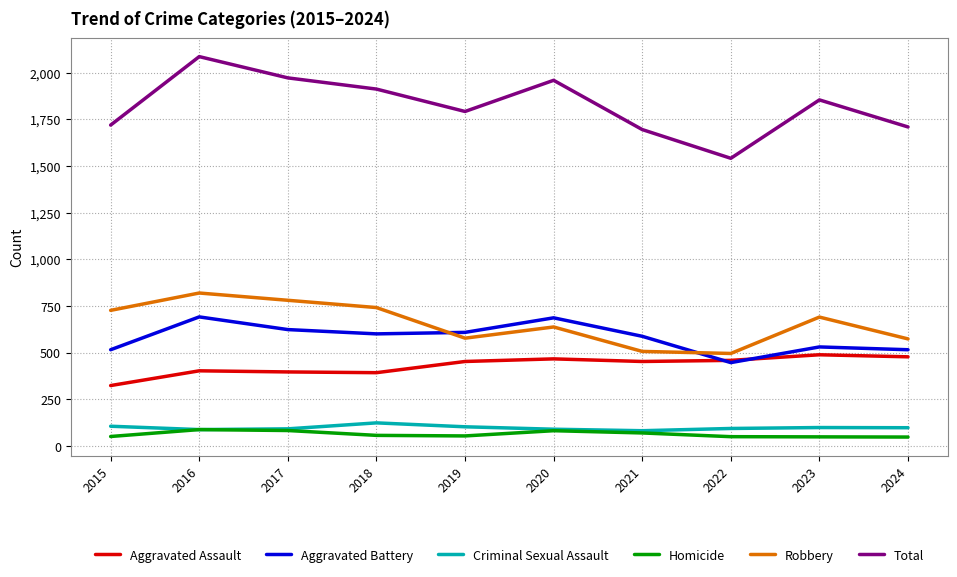

Does the chart display data point markers on the line(s)?

No